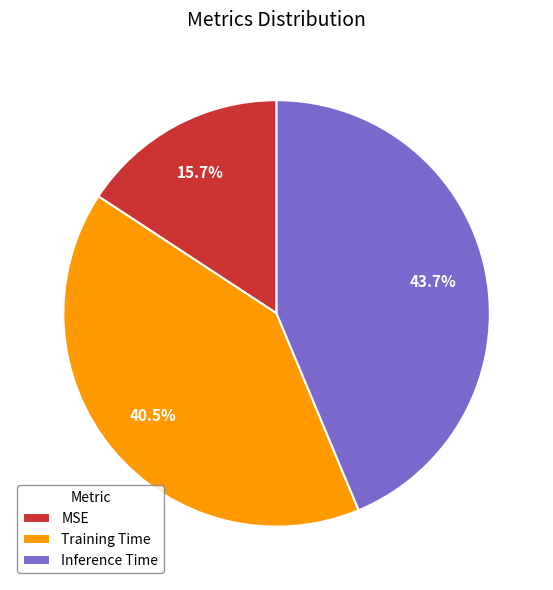

Between Inference Time and Training Time, which is larger?

Inference Time